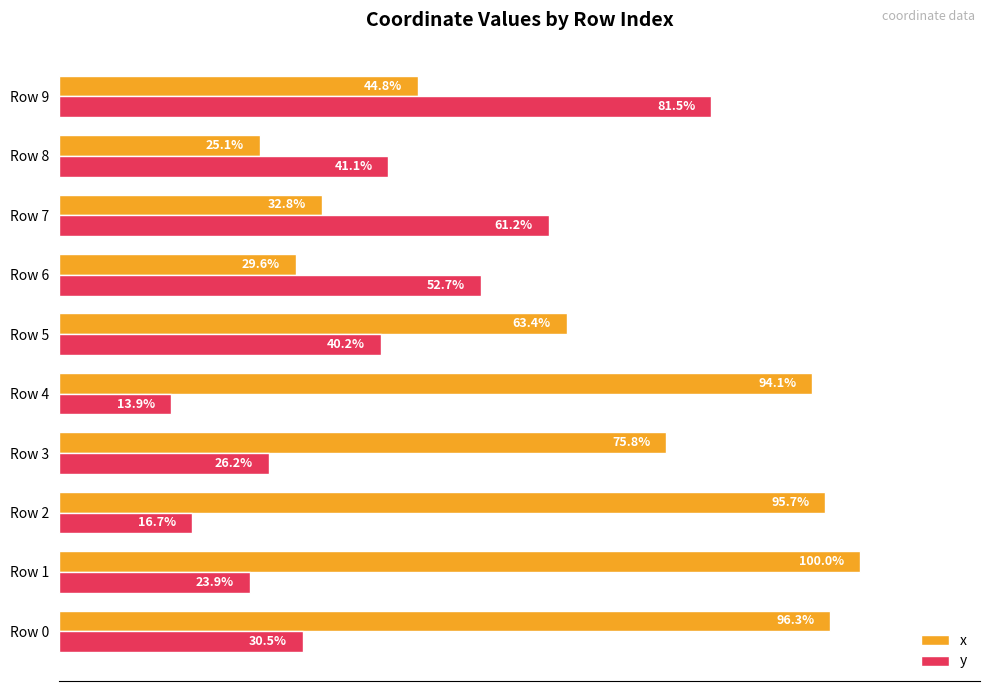

Which series has the largest range (max minus min)?

x